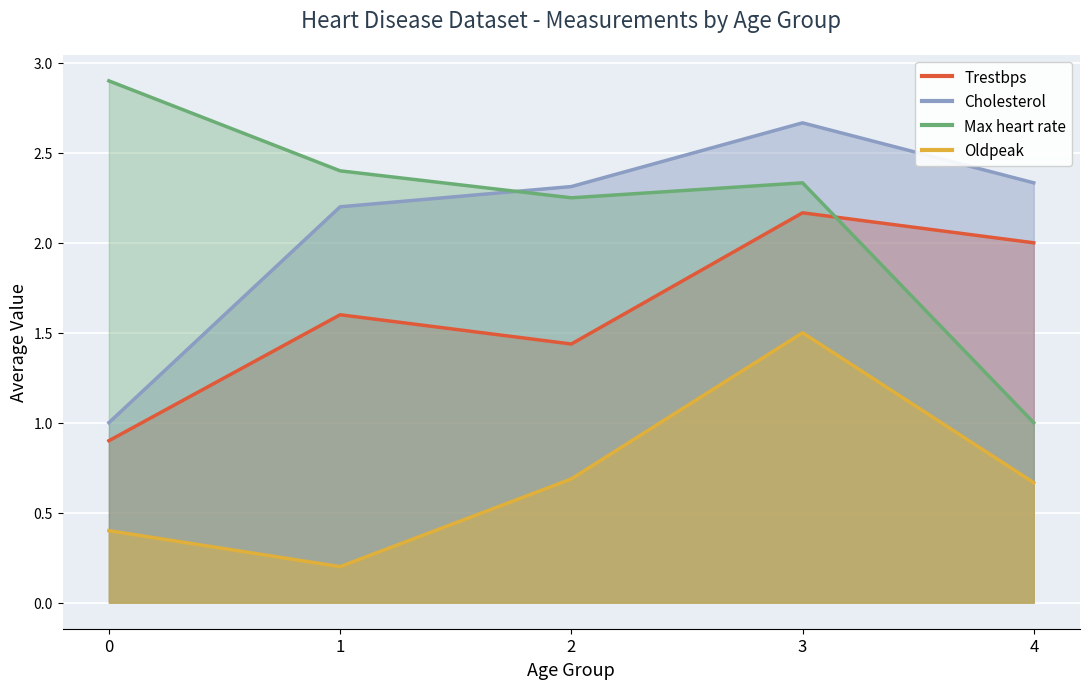

Rank the series by their maximum value, from lowest to highest.

Oldpeak, Trestbps, Cholesterol, Max heart rate